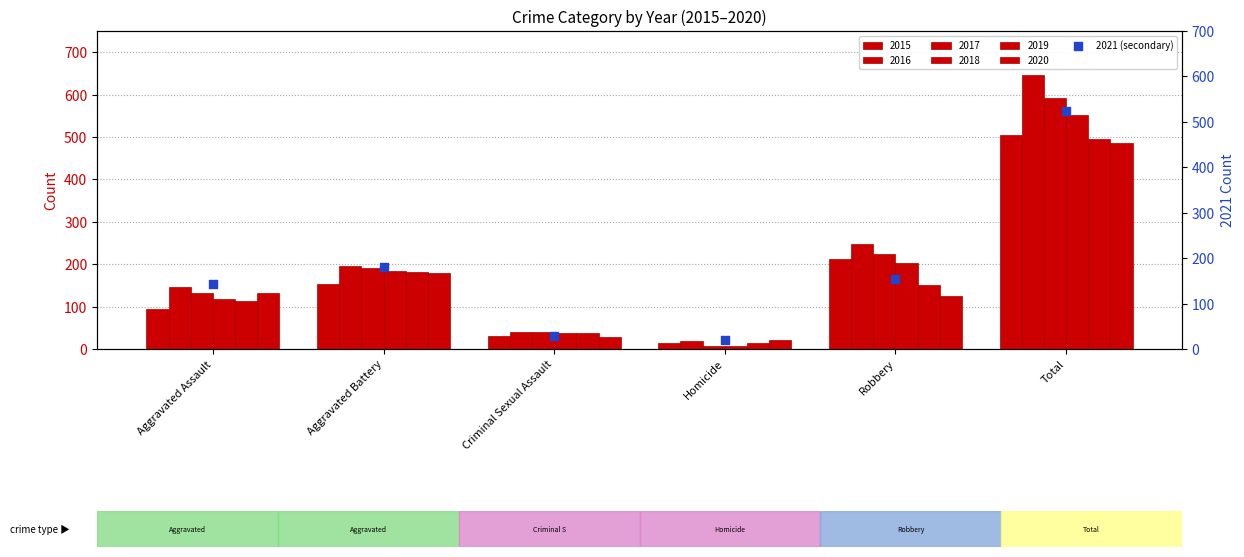

What is the ratio of the value at Aggravated Assault to the value at Total?

0.3